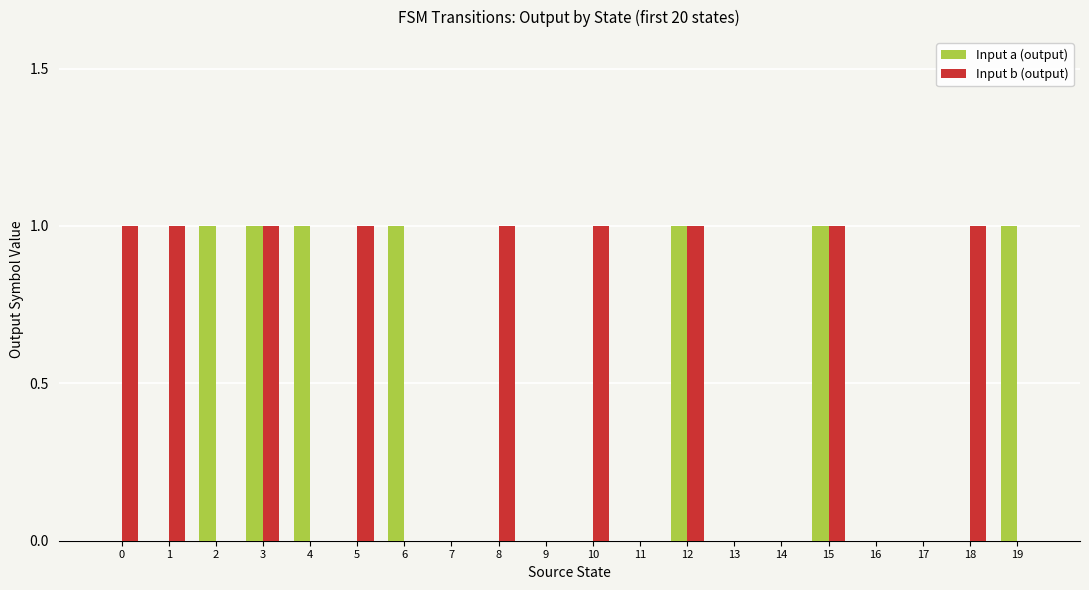

Which series changed the most between 4 and 16?

Input a (output)